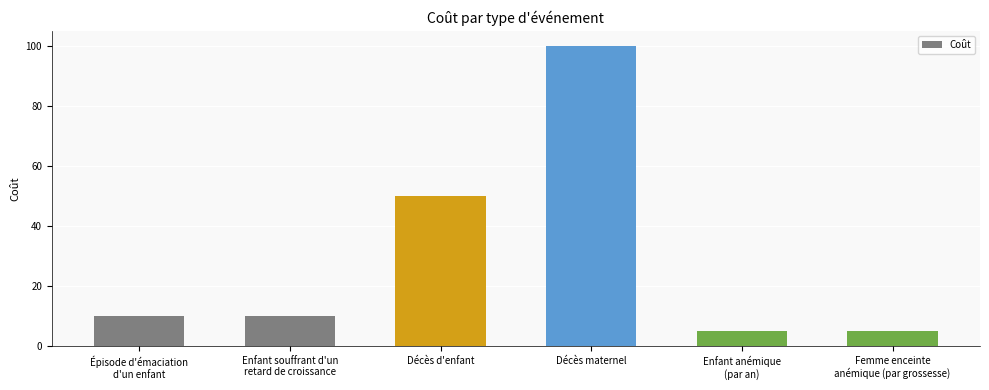

What is the value of the 1st bar from the left?

10